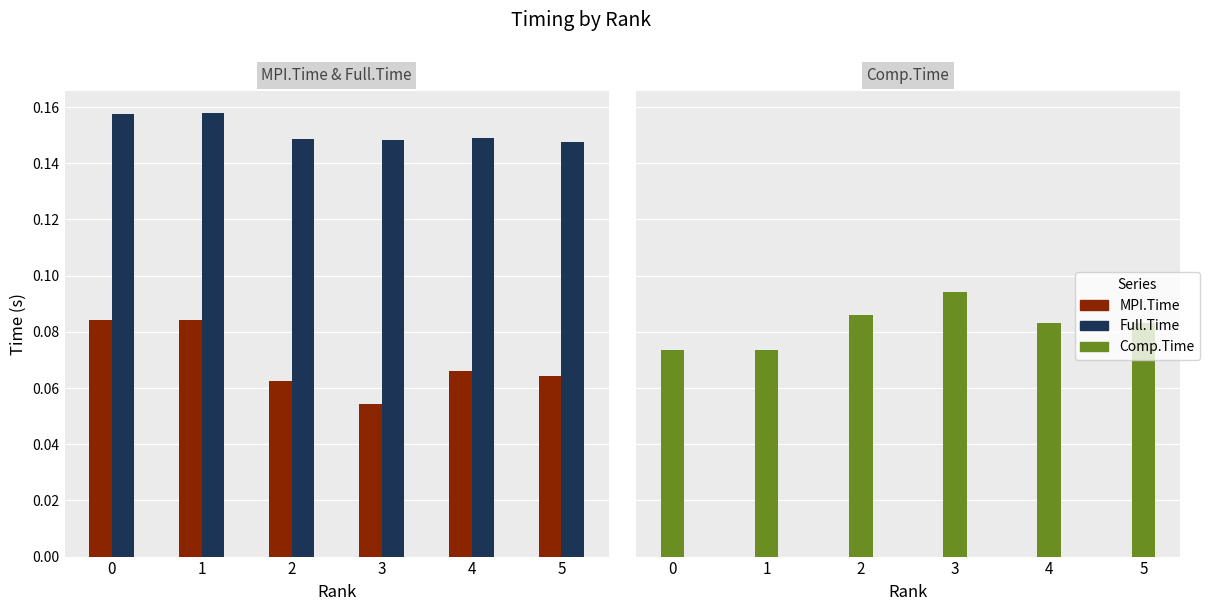

Which label corresponds to the smallest value in the chart?

3